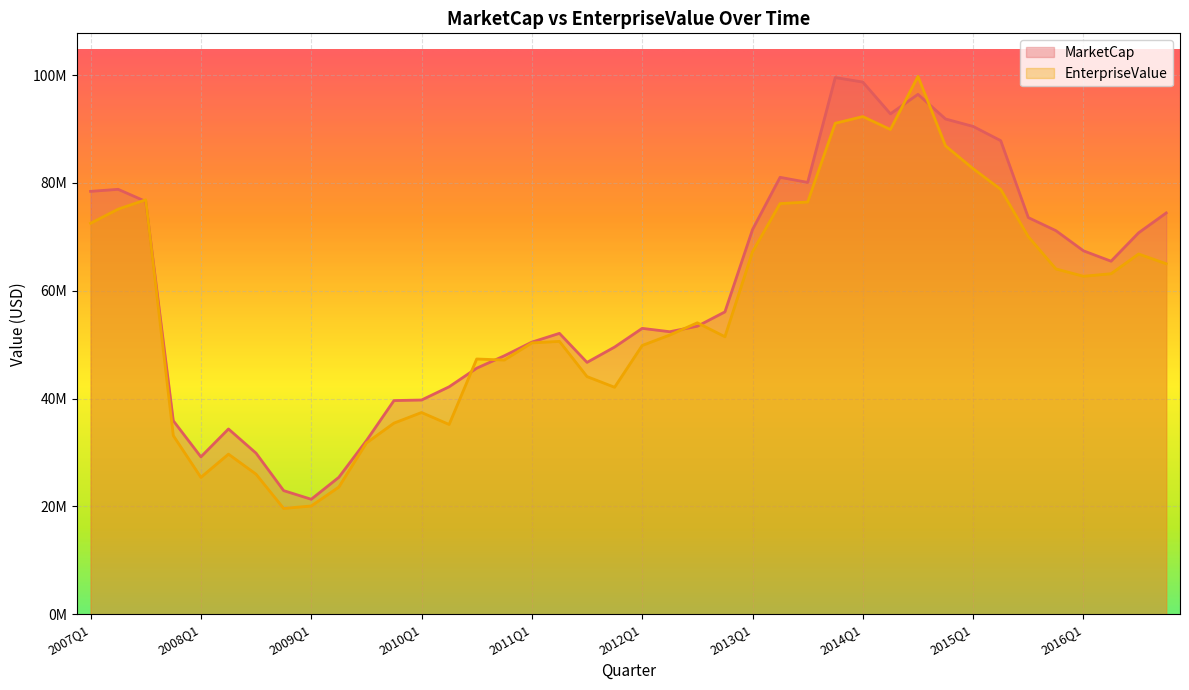

In MarketCap, how many points are lower than both neighbors (excluding endpoints)?

7